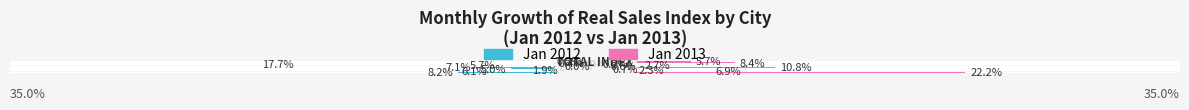

What is the label of the 7th bar from the left?

20